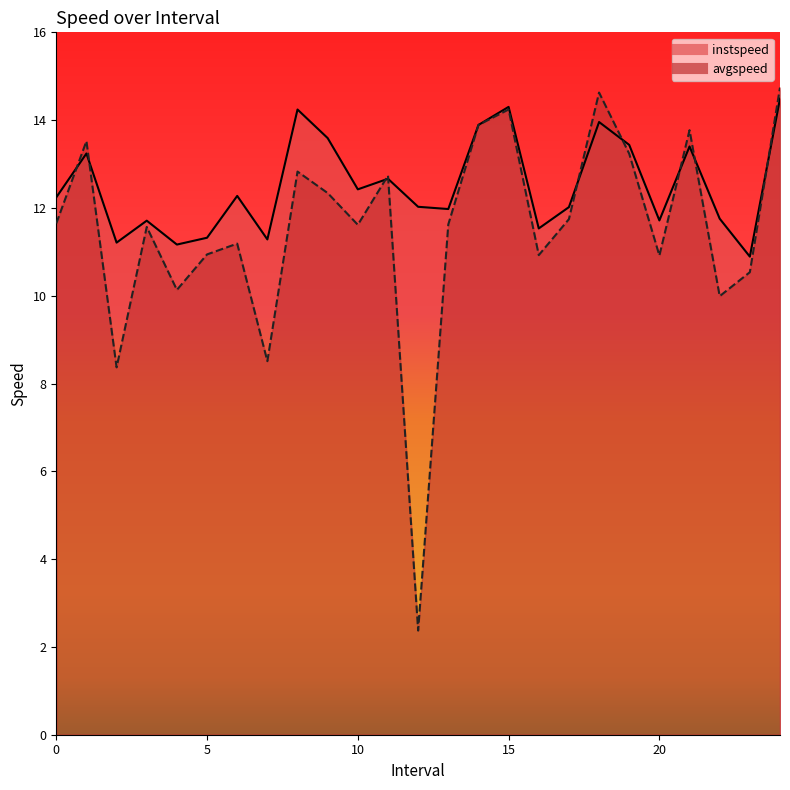

What are all the series names shown in the legend?

instspeed, avgspeed